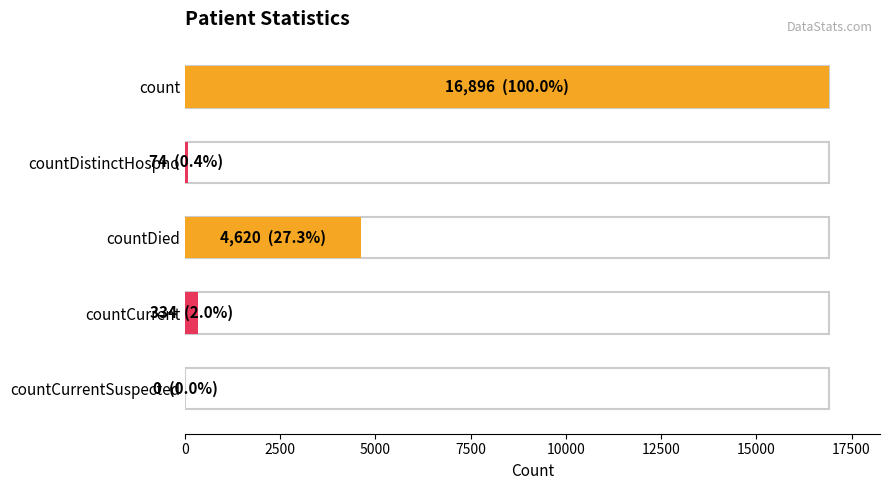

Which label corresponds to the smallest value in the chart?

countCurrentSuspected